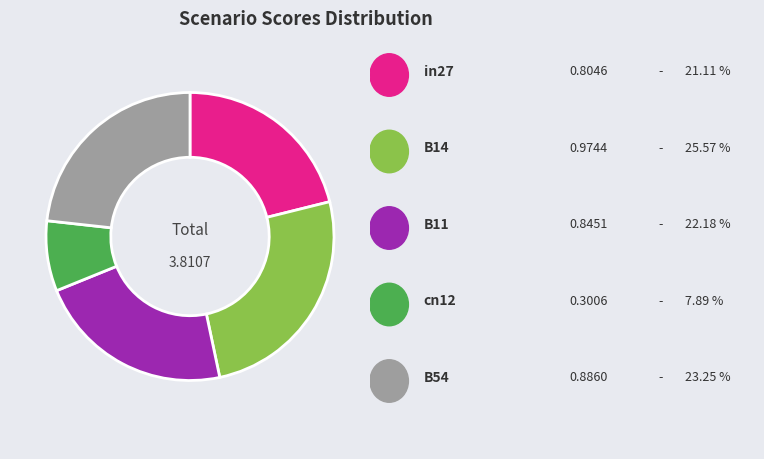

Does any single category account for the majority?

No